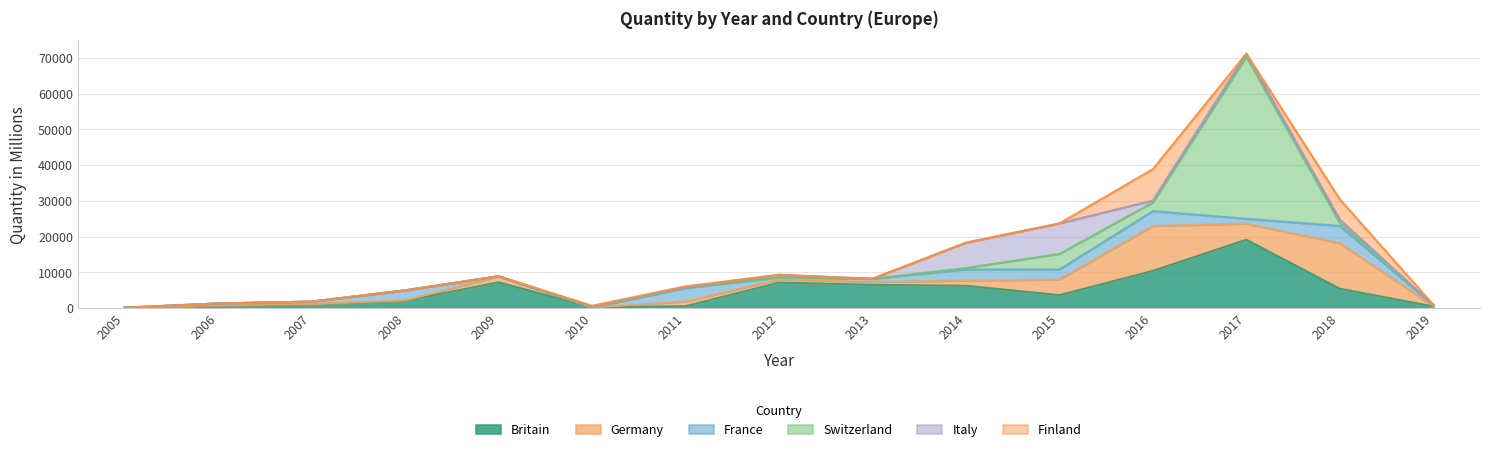

How many data points does each series have?

15